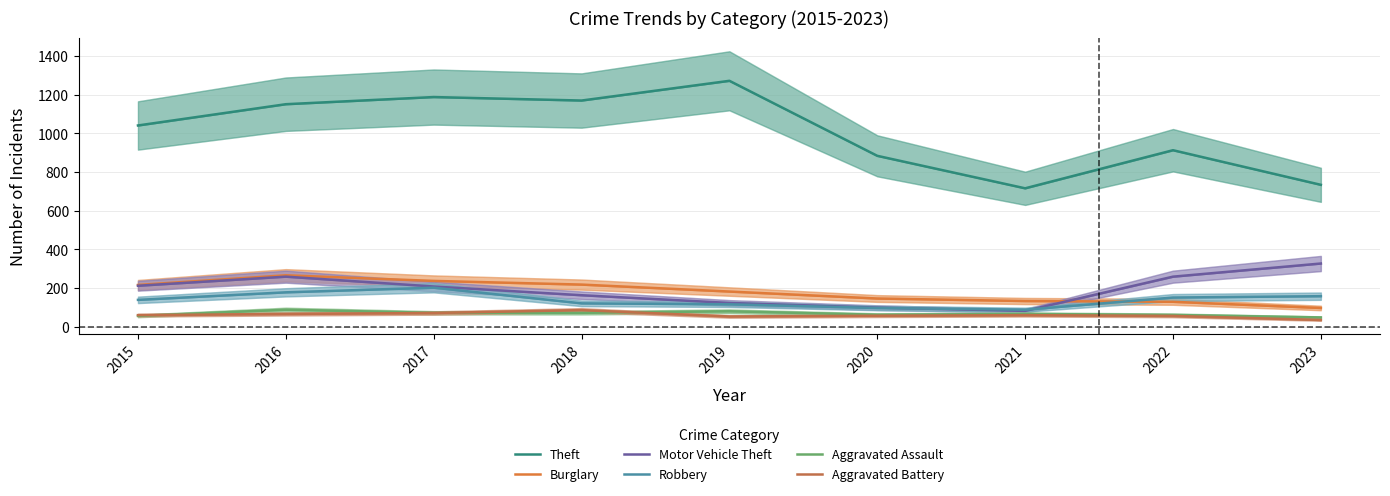

What is the value of the Burglary point at the 2nd from the left?

266